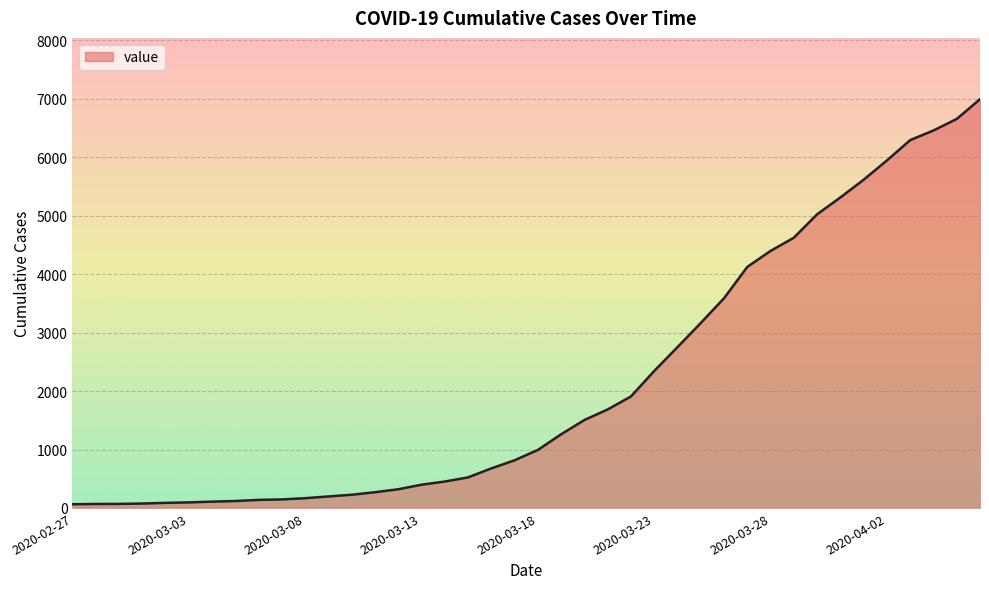

What is the difference between the maximum and minimum values?

6931